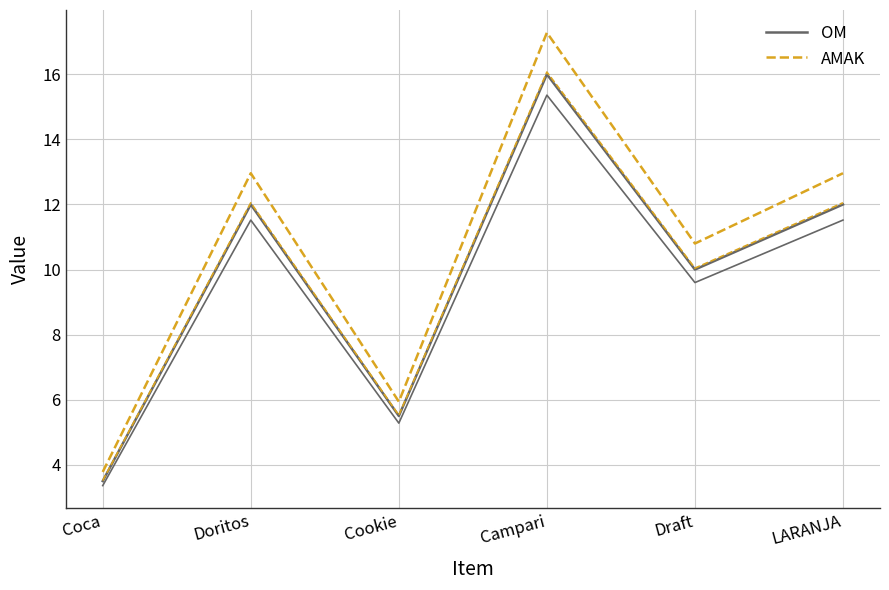

At which category is the sum across all series the highest?

Campari